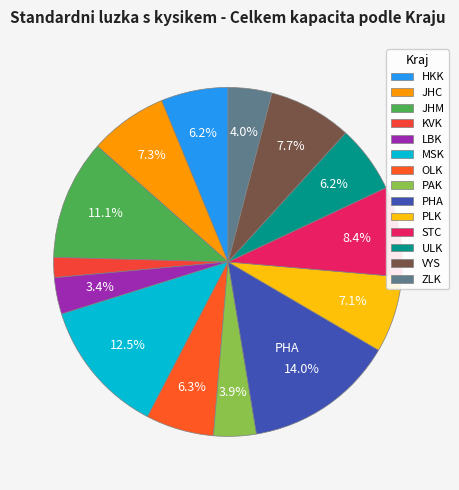

What is the ratio of the value at JHC to the value at VYS?

0.9